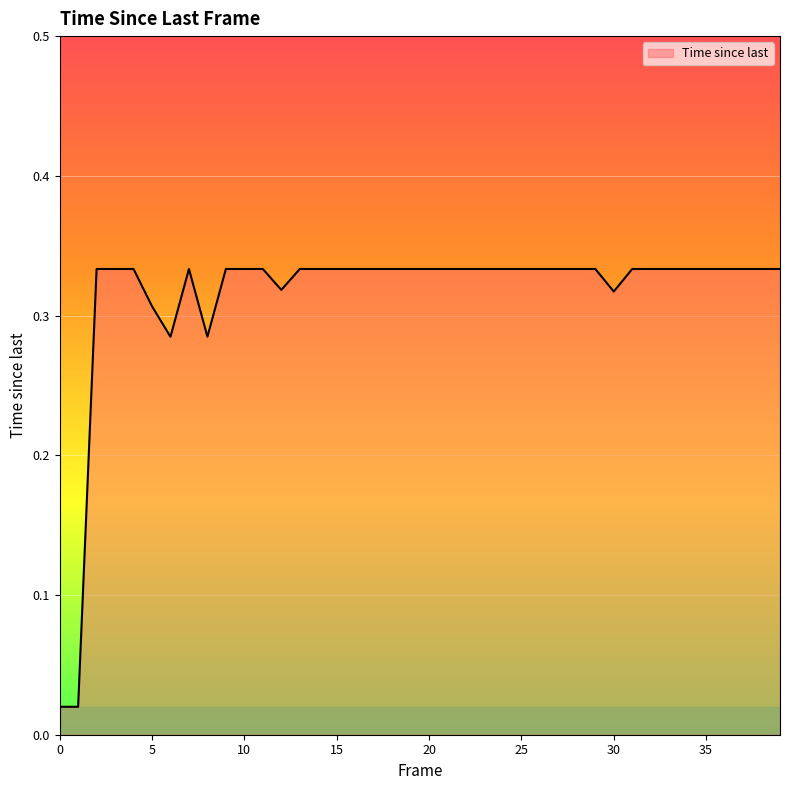

List the labels in order of value, smallest first.

0, 1, 6, 8, 5, 30, 12, 2, 3, 4, 7, 9, 10, 11, 13, 14, 15, 16, 17, 18, 19, 20, 21, 22, 23, 24, 25, 26, 27, 28, 29, 31, 32, 33, 34, 35, 36, 37, 38, 39